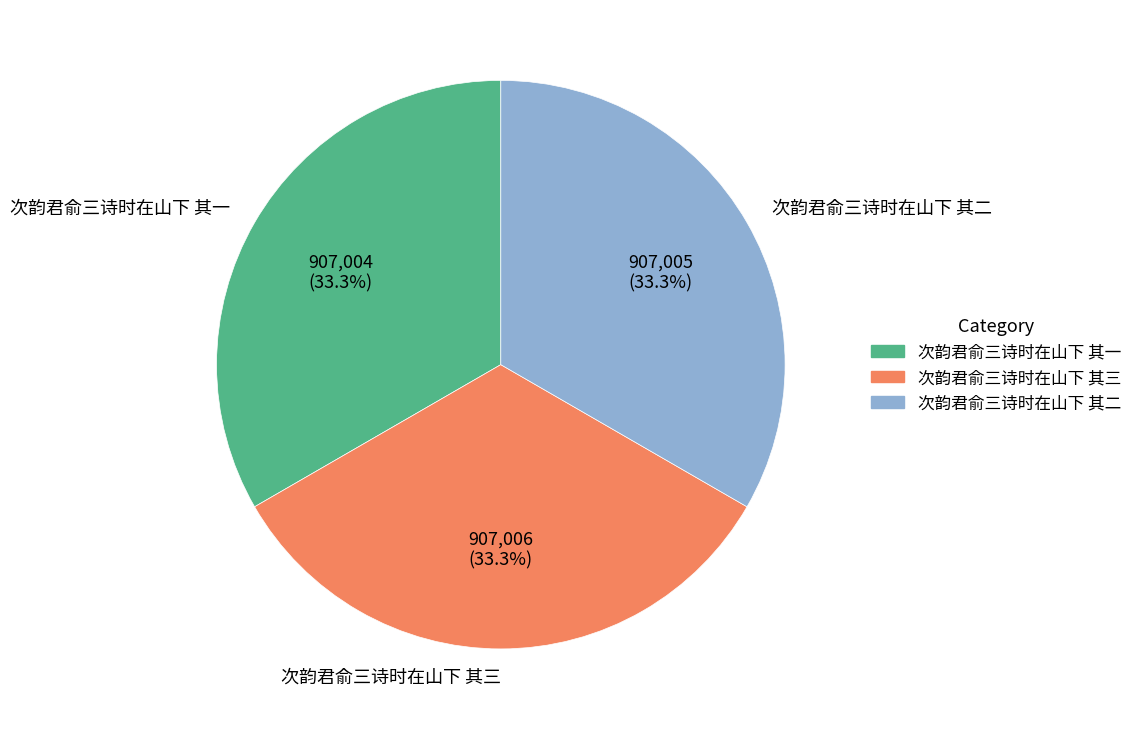

How many segments does this pie chart have?

3